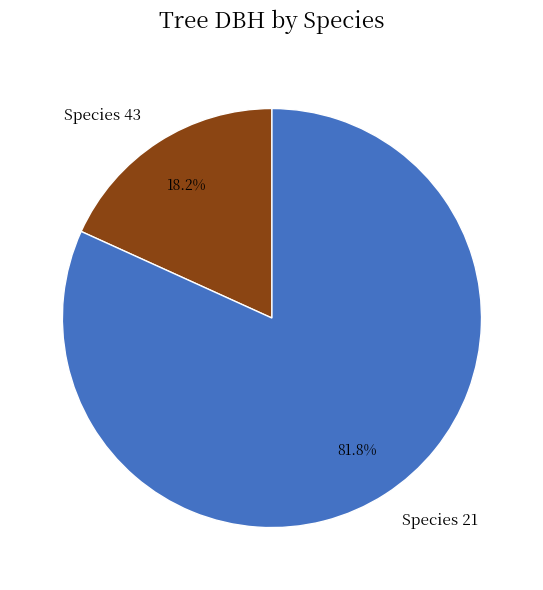

Which has a higher value, Species 43 or Species 21?

Species 21